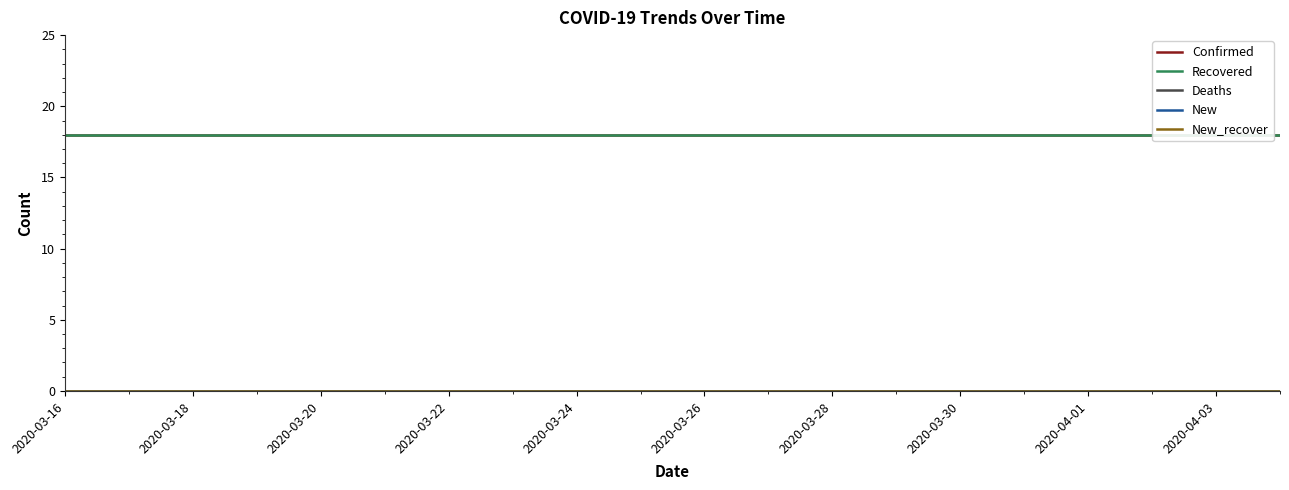

At which category is the sum across all series the highest?

2020-03-16